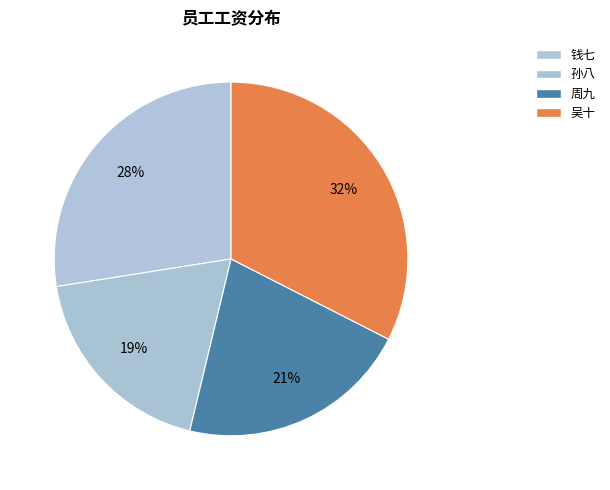

Combined, do 孙八 and 钱七 account for over 50%?

No